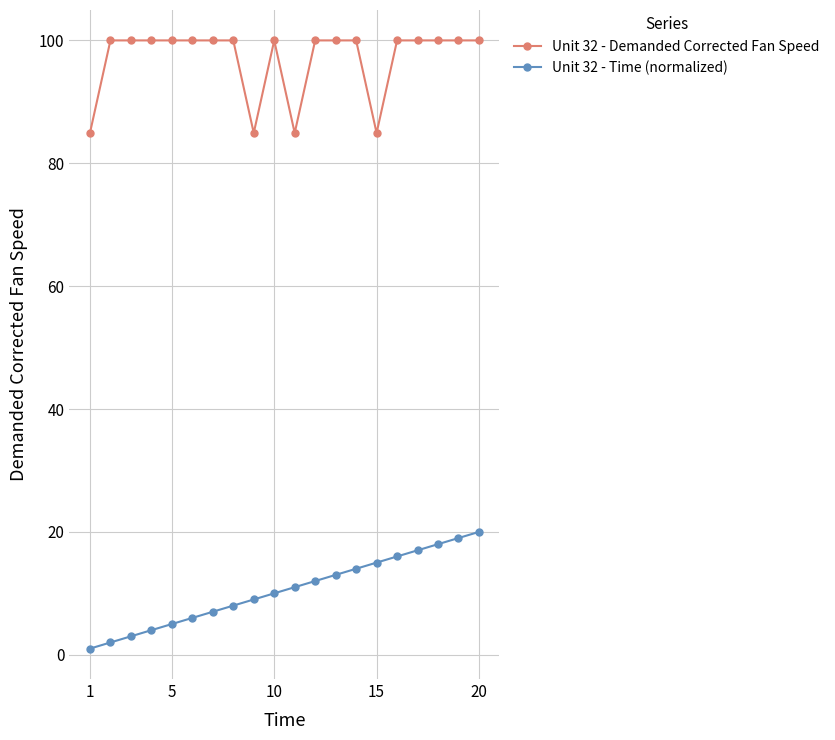

What is the minimum value for Unit 32 - Demanded Corrected Fan Speed?

84.9